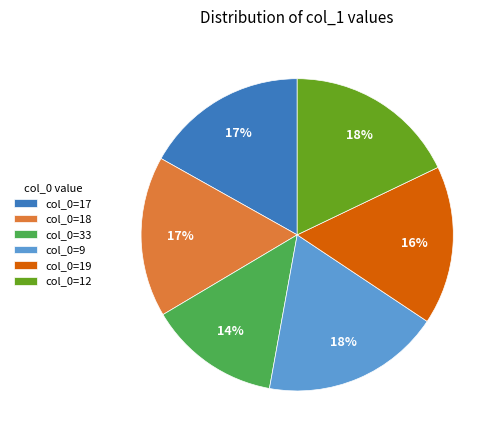

Is the sum of col_0=17 and col_0=19 greater than half?

No